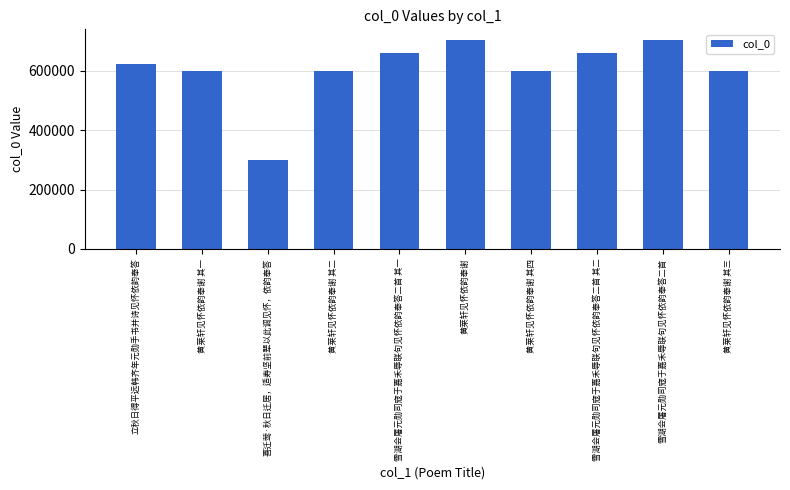

The value at 雪湖会屠元勋司寇于嘉禾辱联句见怀依韵奉答二首 其一 is 660127. True or false?

True